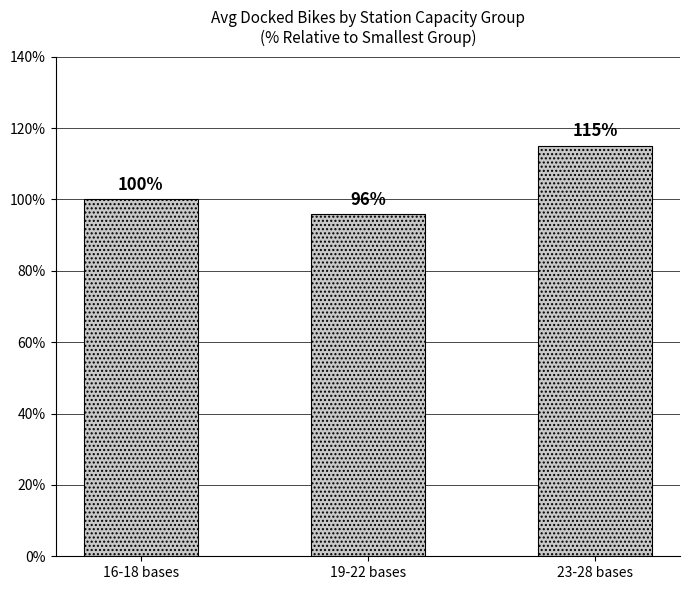

At which label is the value closest to 105?

16-18 bases